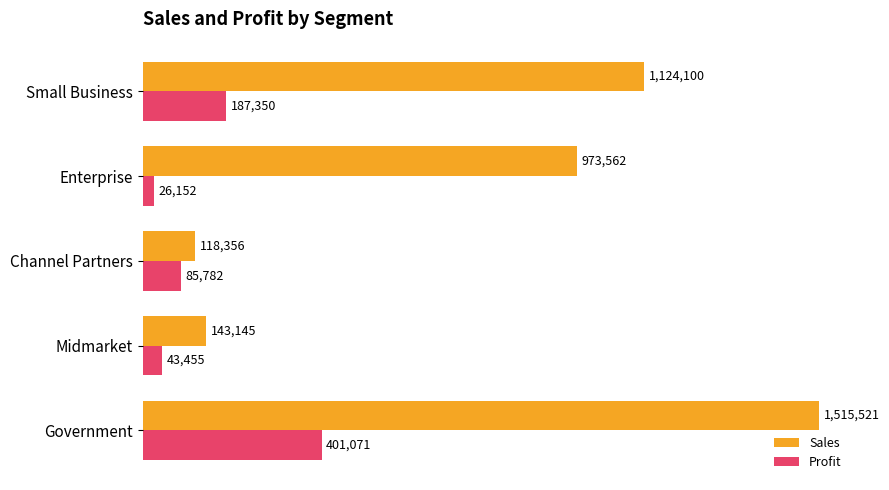

What is the value of the Profit bar at the 1st from the left?

401071